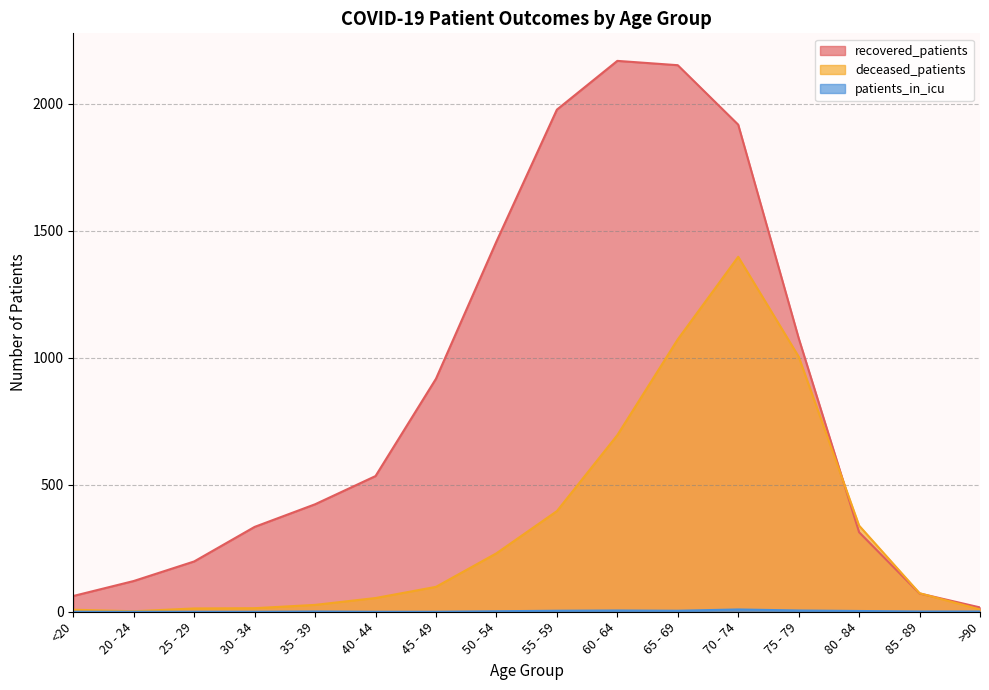

How many distinct data groups are displayed?

3